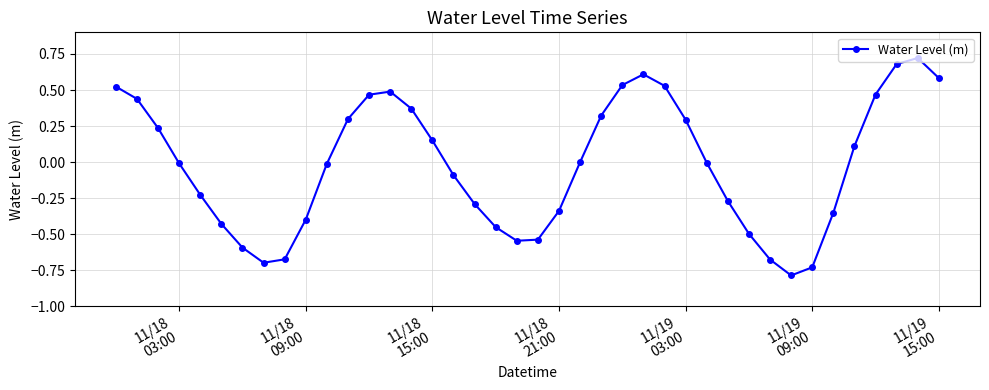

How many interior local valleys (lower than both neighbors) does the data have?

3